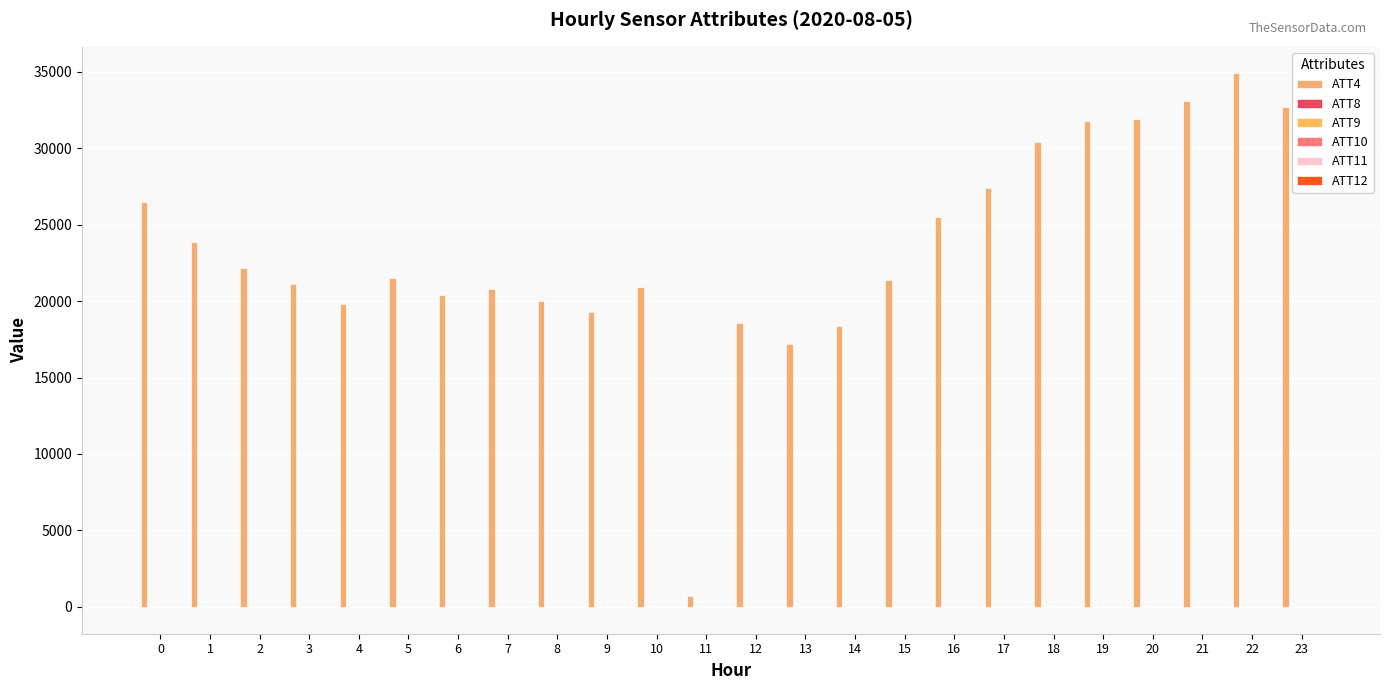

What is the highest value of the ATT12 series?

2.9